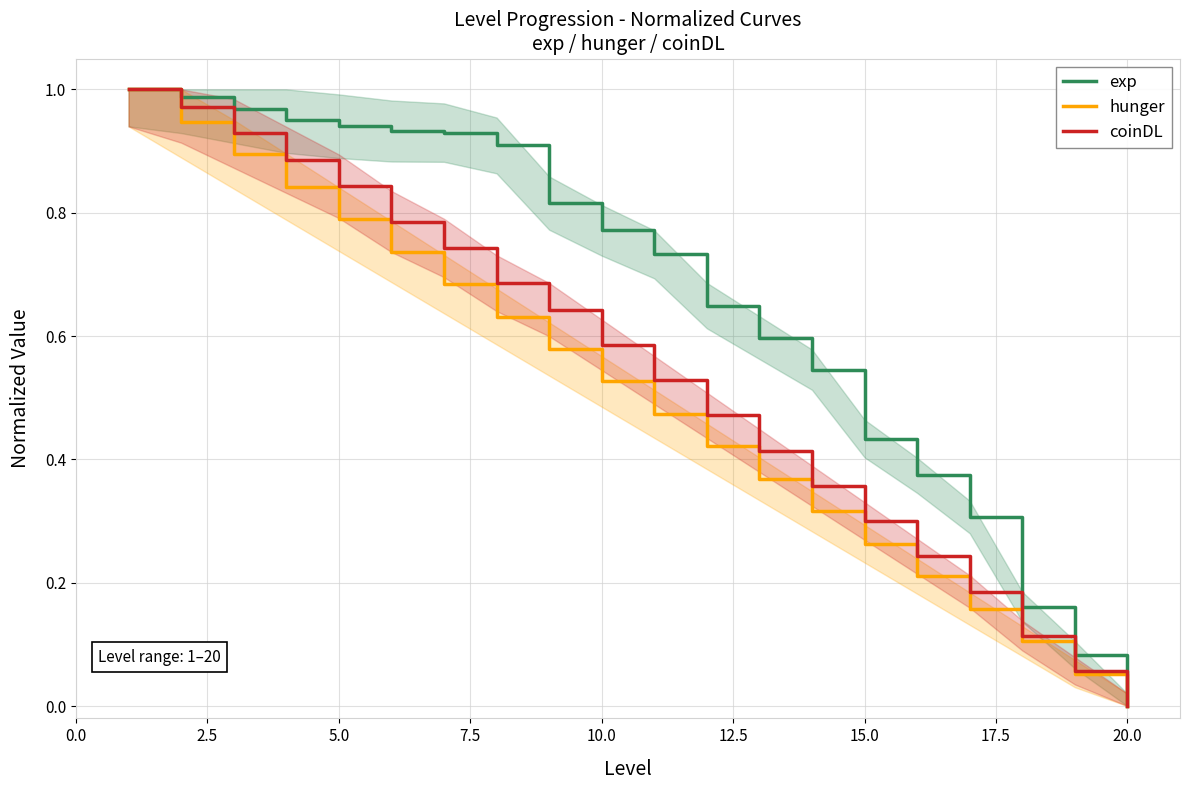

Between 2.5 and 22.5, which series saw the biggest shift?

hunger